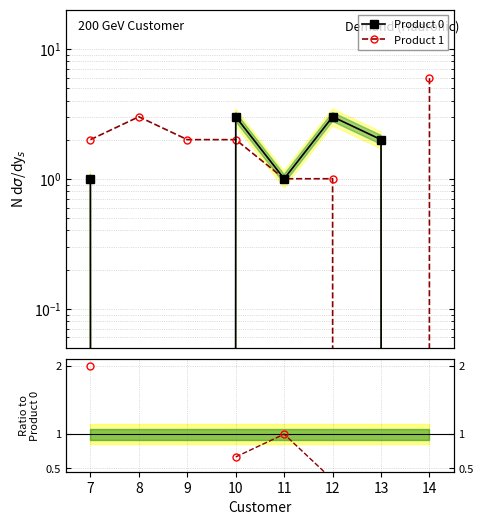

Between 9 and 12, which is larger?

12